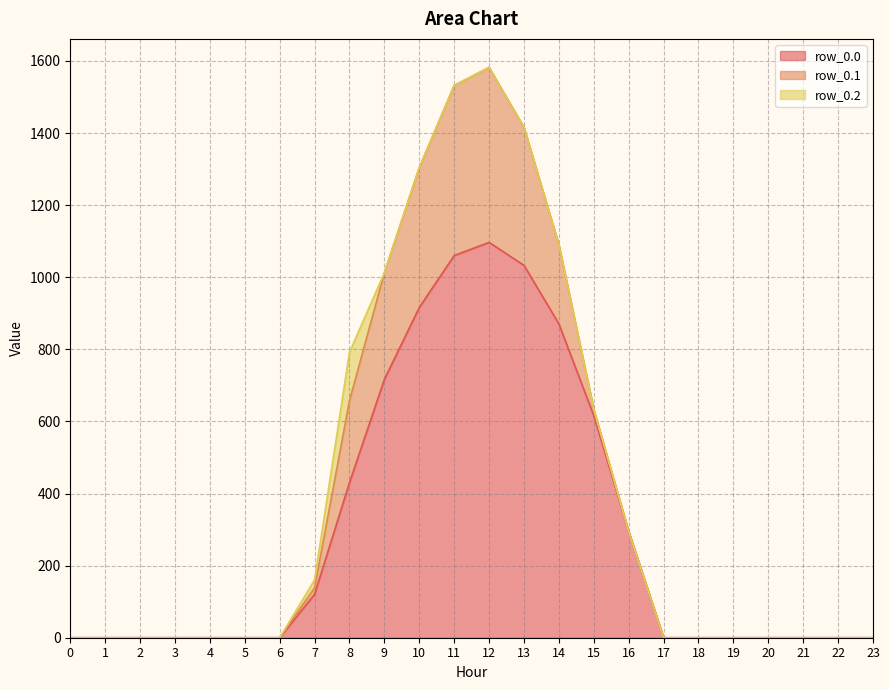

What is the sum of all row_0.1 values?

2505.4